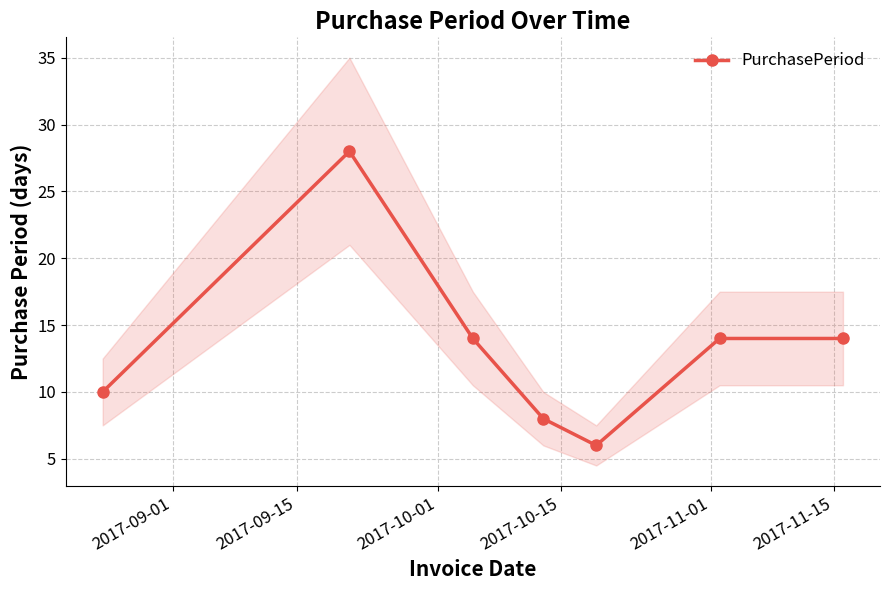

In PurchasePeriod, how many points are lower than both neighbors (excluding endpoints)?

1